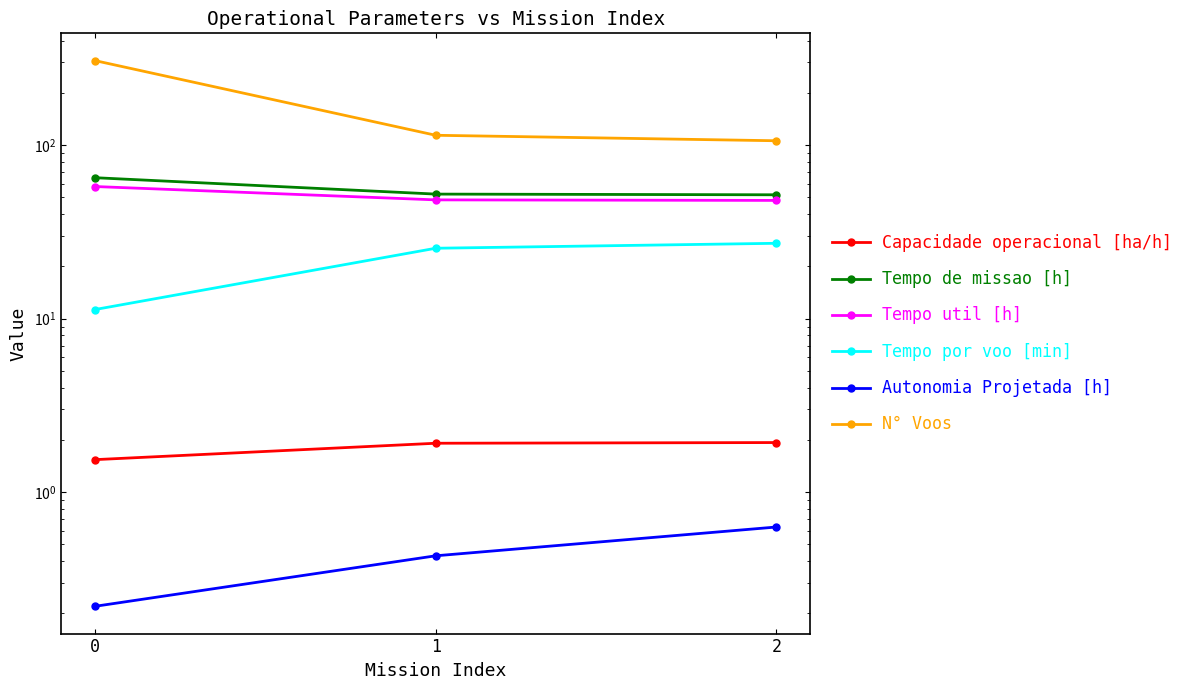

How many lines are shown in the chart?

6